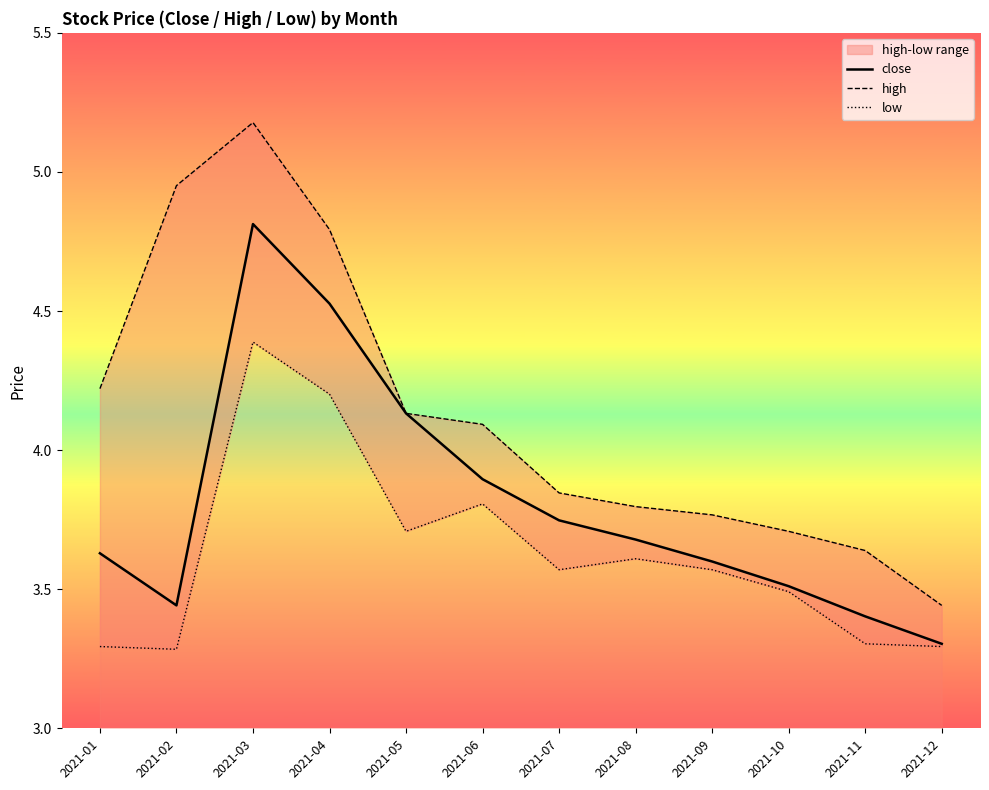

What is the minimum value for low?

3.3